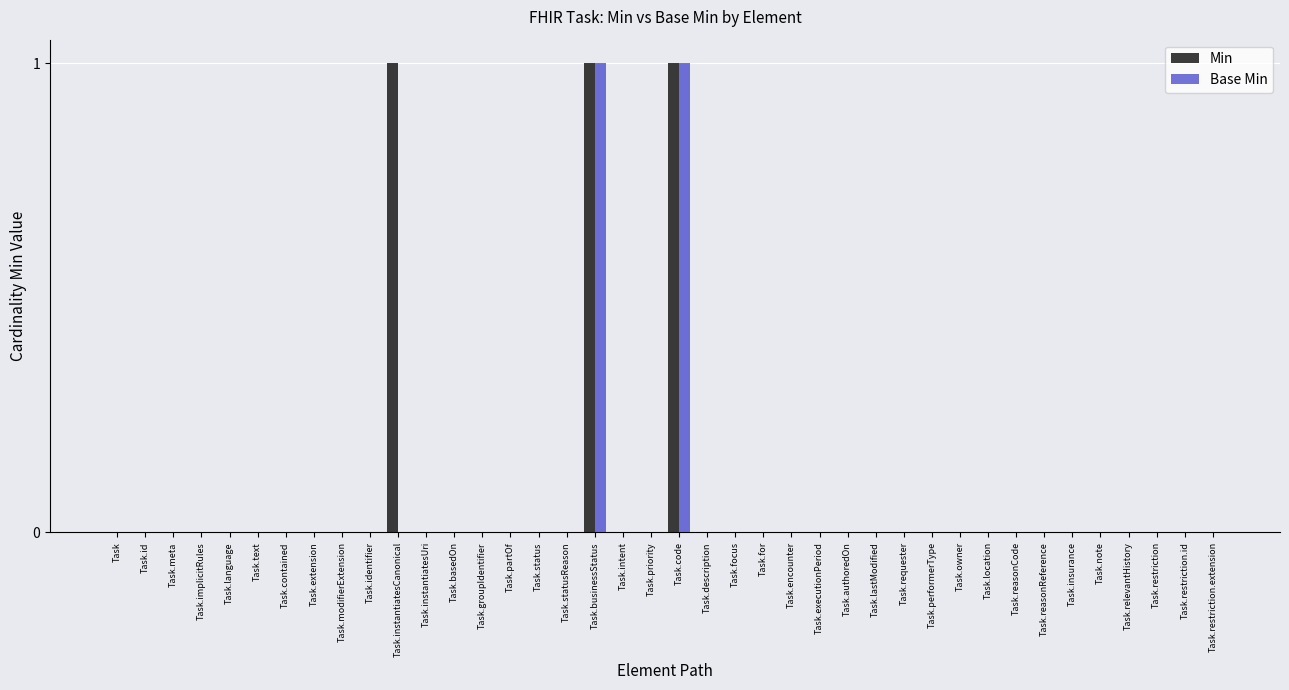

The value of Base Min at Task.reasonCode is 1. True or false?

False